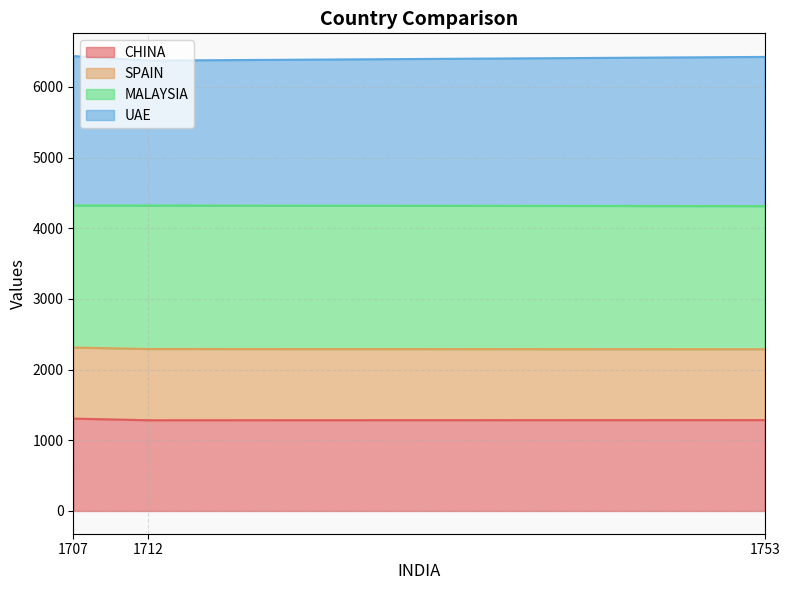

What is the minimum value for CHINA?

1284